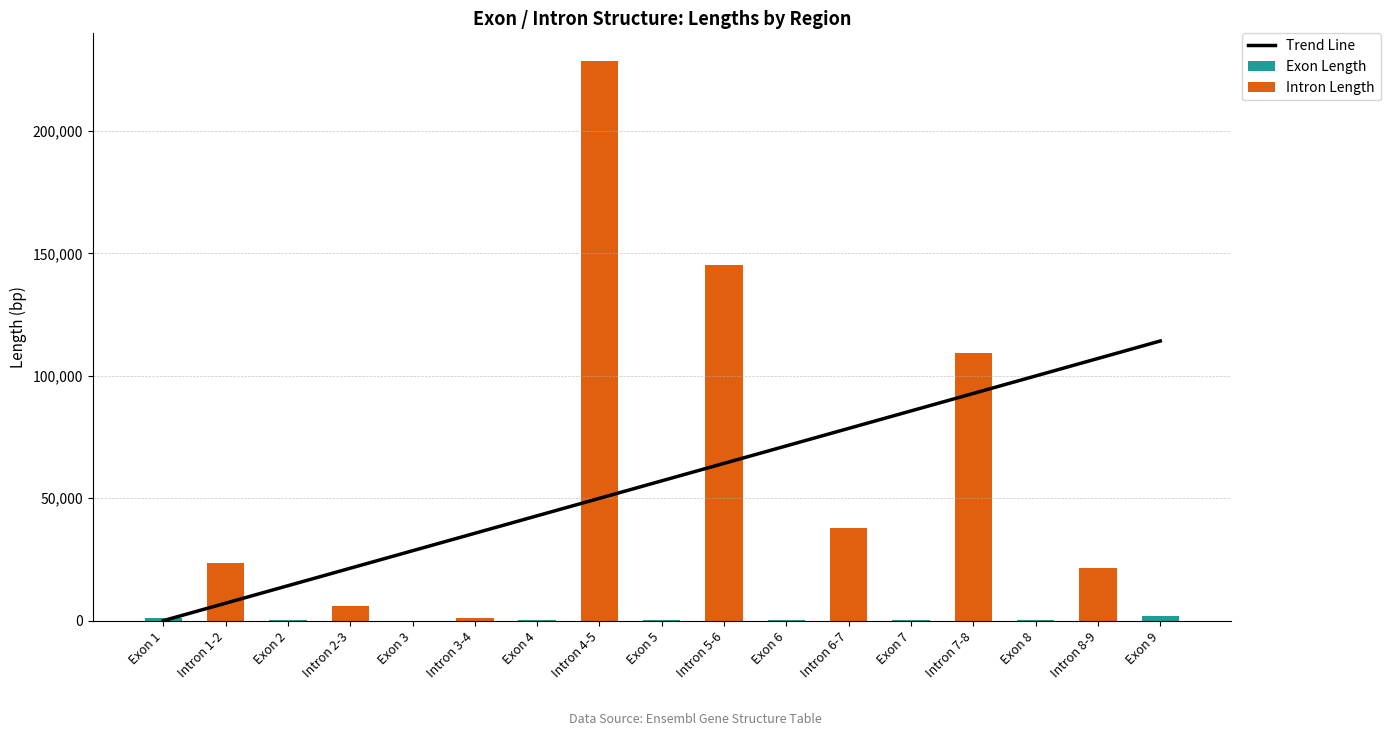

The value of Exon Length at Intron 1-2 is 0.0. True or false?

True